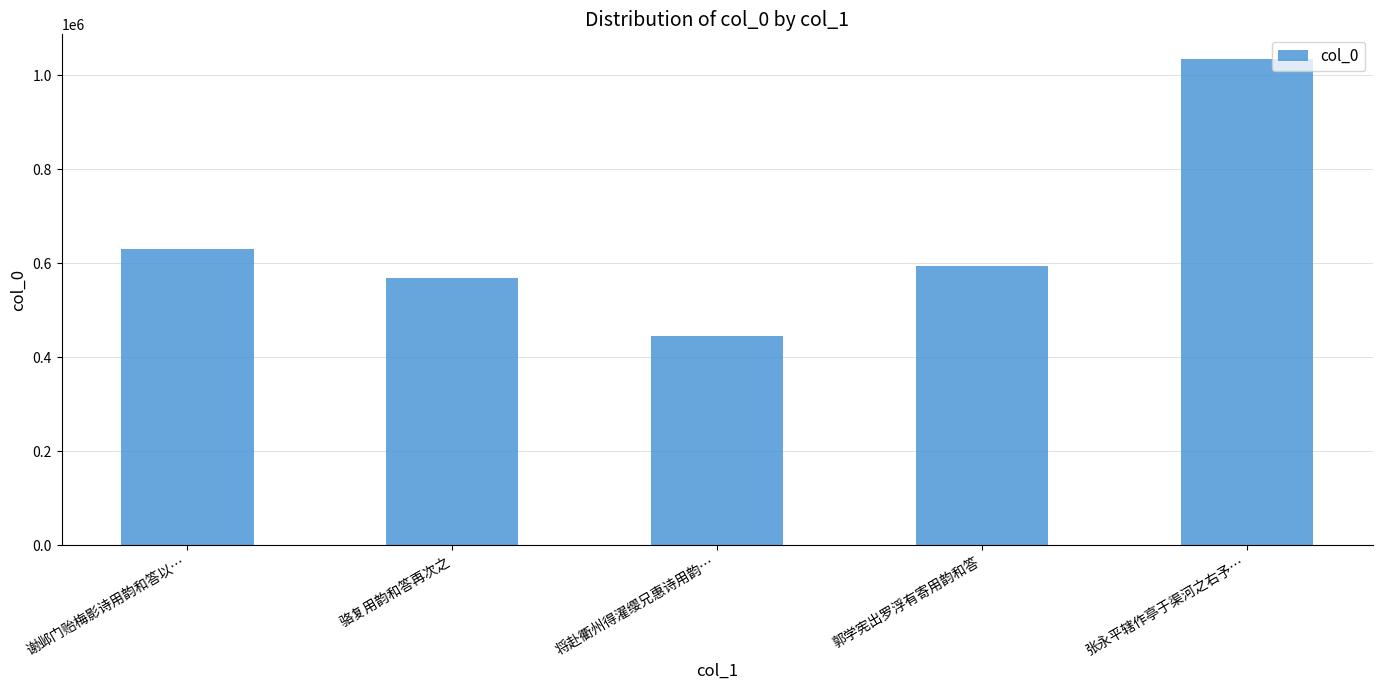

What is the difference between the second highest and second lowest values?

63712